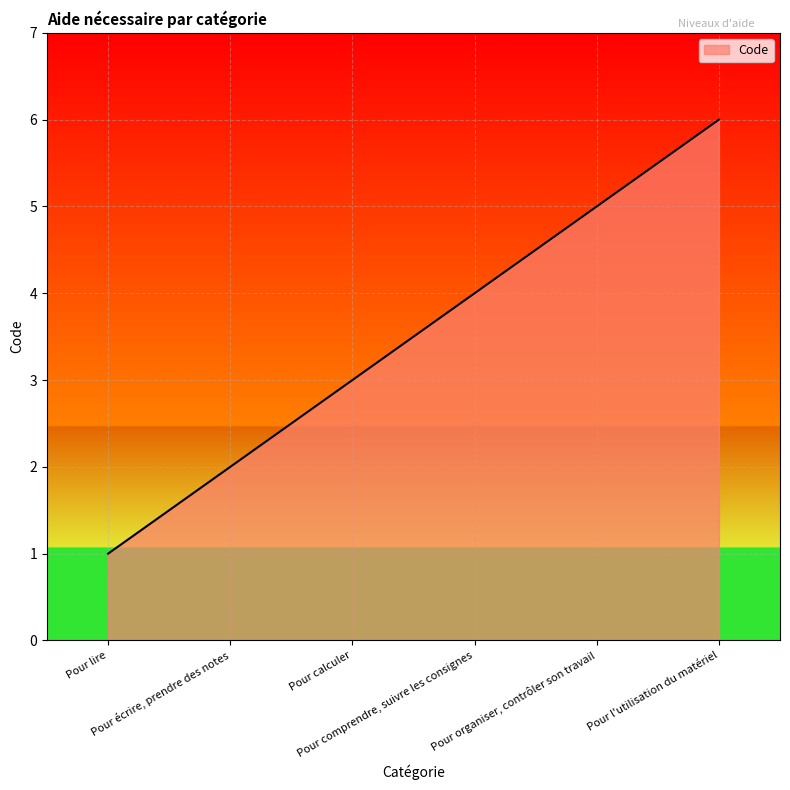

Reading left to right, transcribe all the data shown in this chart.

Pour lire=1	Pour écrire, prendre des notes=2	Pour calculer=3	Pour comprendre, suivre les consignes=4	Pour organiser, contrôler son travail=5	Pour l'utilisation du matériel=6